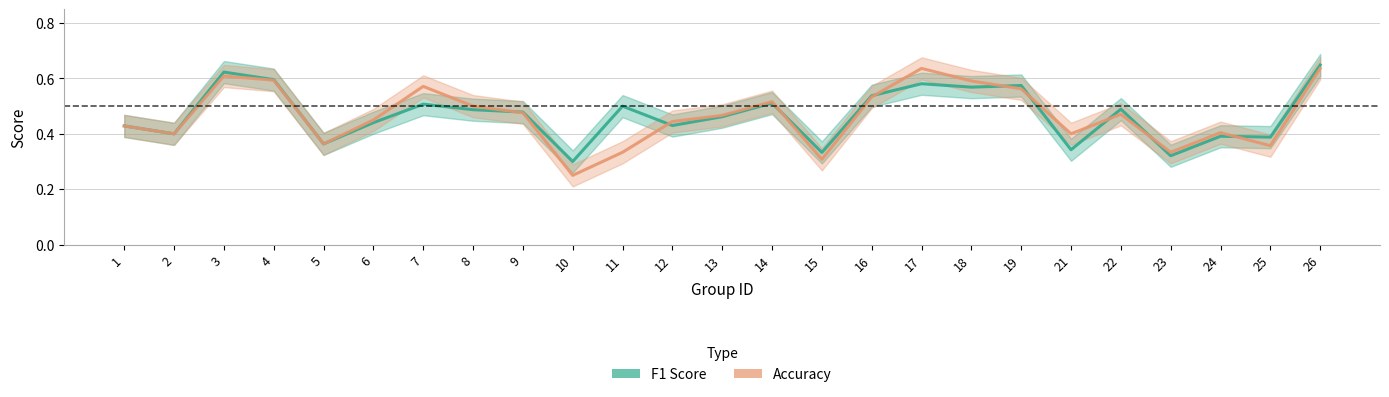

What value does the f1 series have at 16?

0.5